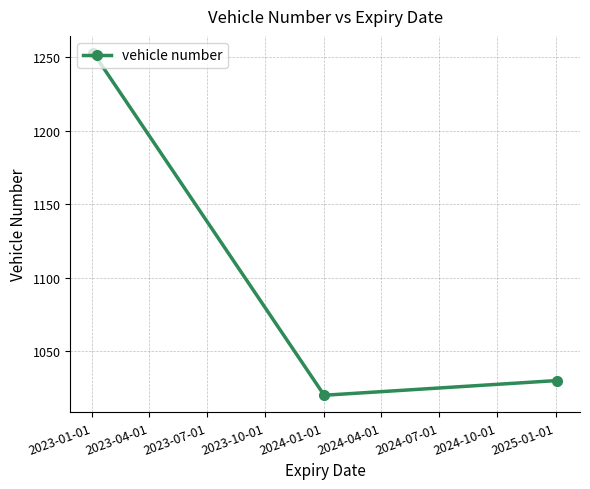

What is the value of the 2nd point from the left?

1020